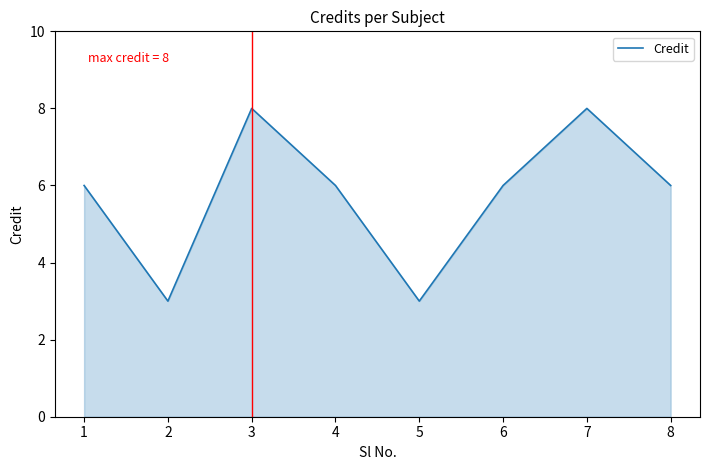

What is the approximate value at 4?

6